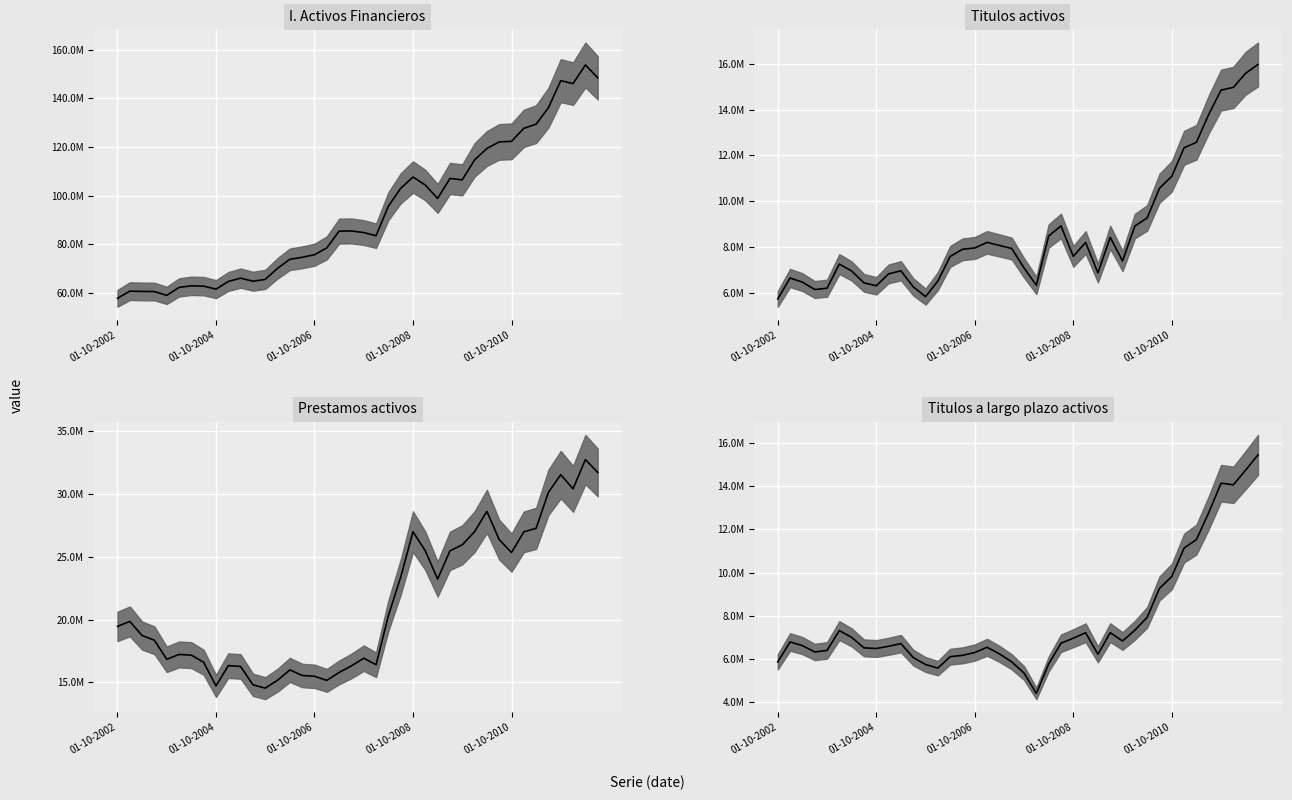

What is the difference between the highest and lowest values at 01-10-2004?

55227576